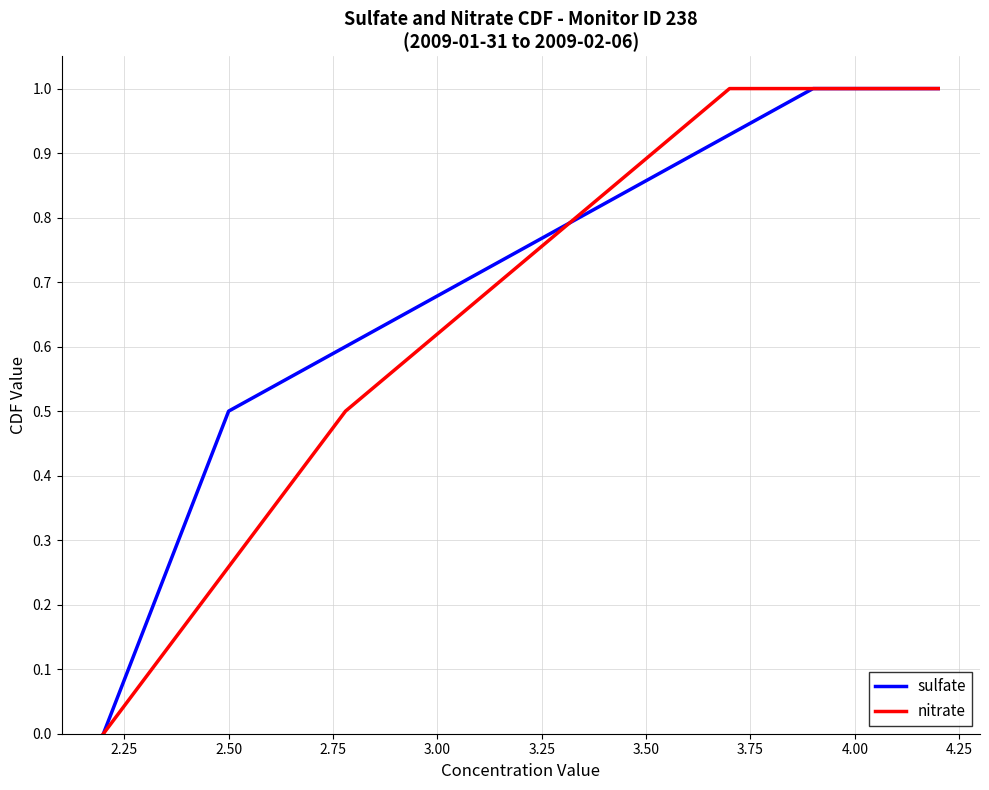

True or false: nitrate has more than 1 points higher than both neighbors.

False